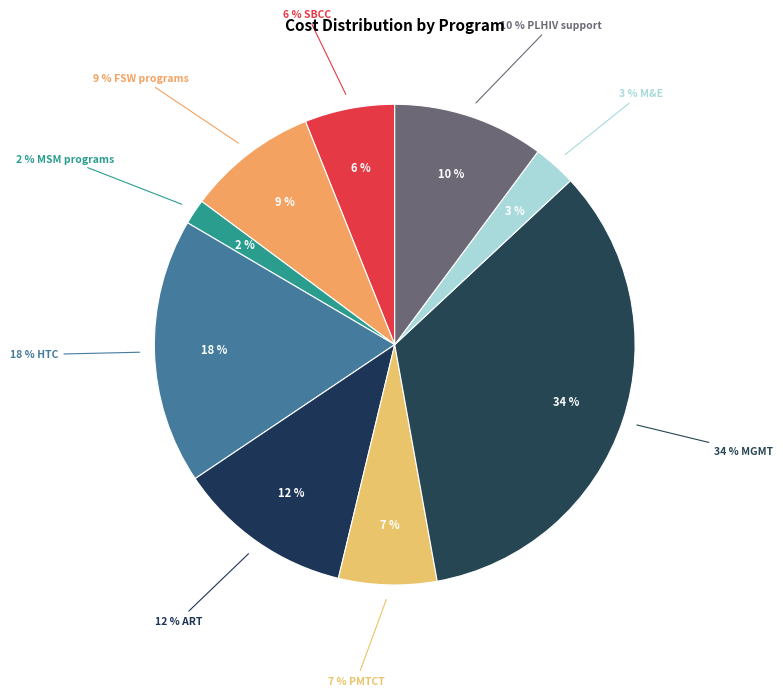

Is there a majority slice in this chart?

No